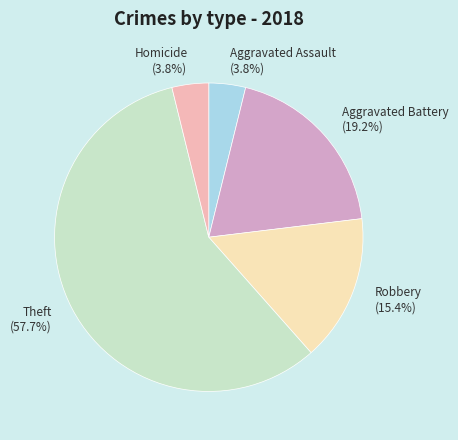

How many segments does this pie chart have?

5